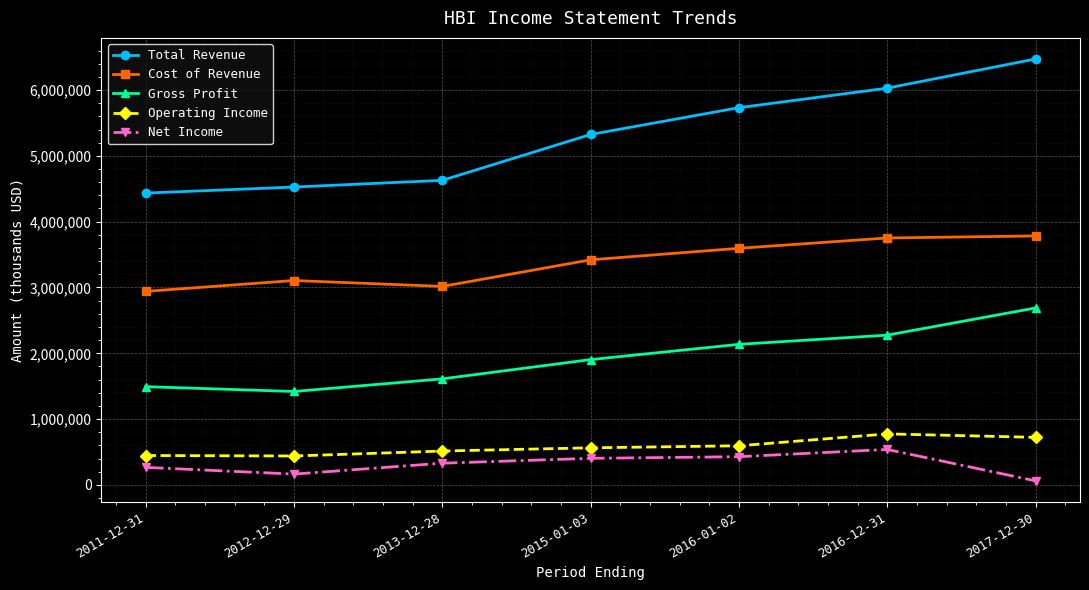

Which category has the highest value in the Gross Profit series?

2017-12-30